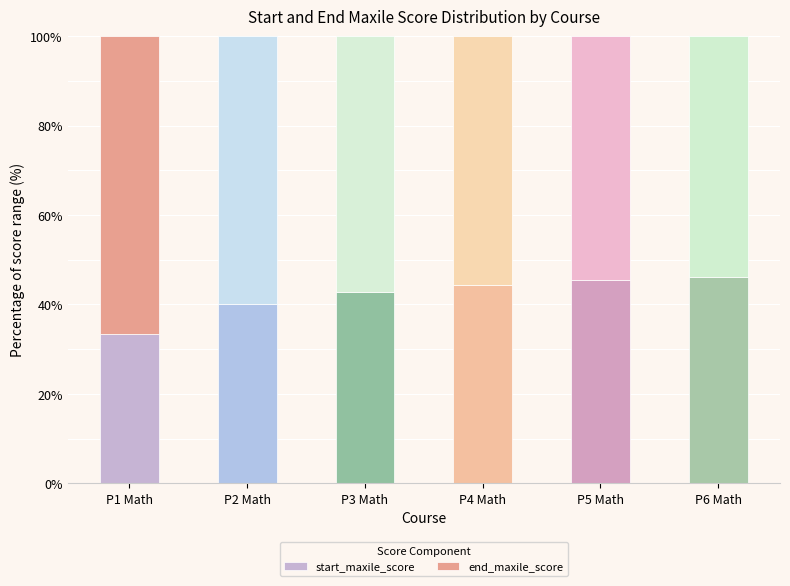

What is the difference between the maximum and minimum values in the start_maxile_score series?

12.8